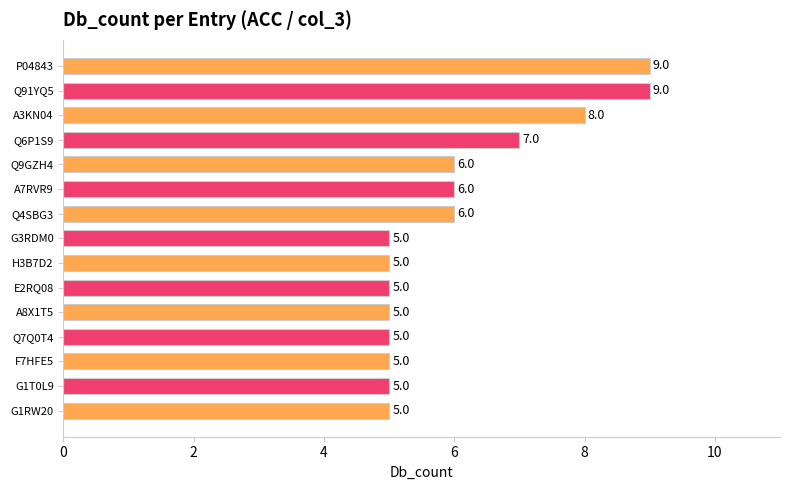

Is it true that the value at F7HFE5 is 2?

False